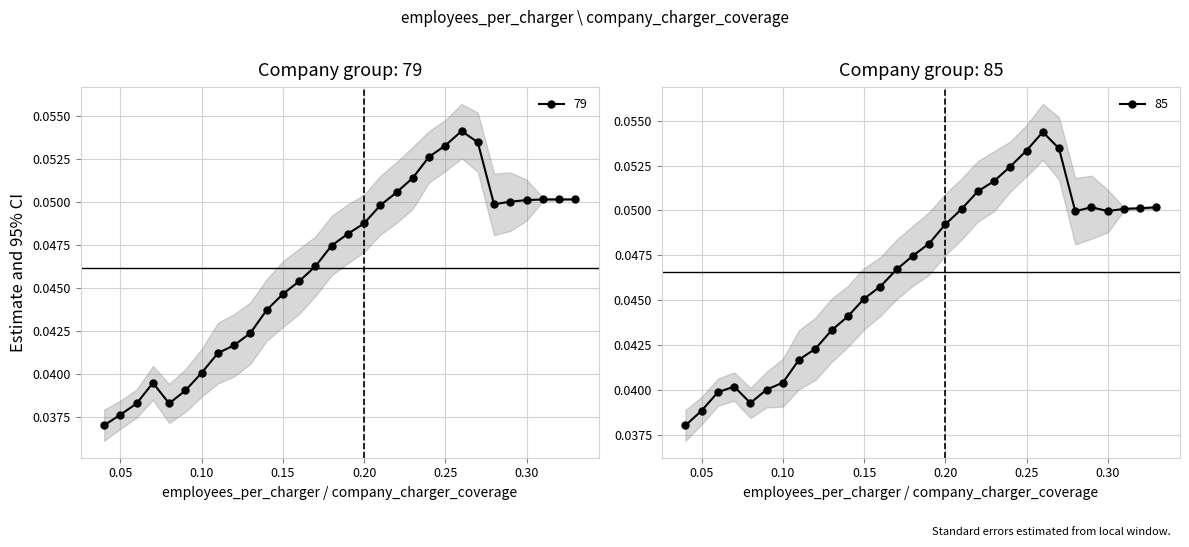

The 79 series shows 0.1 at 0.20. True or false?

False